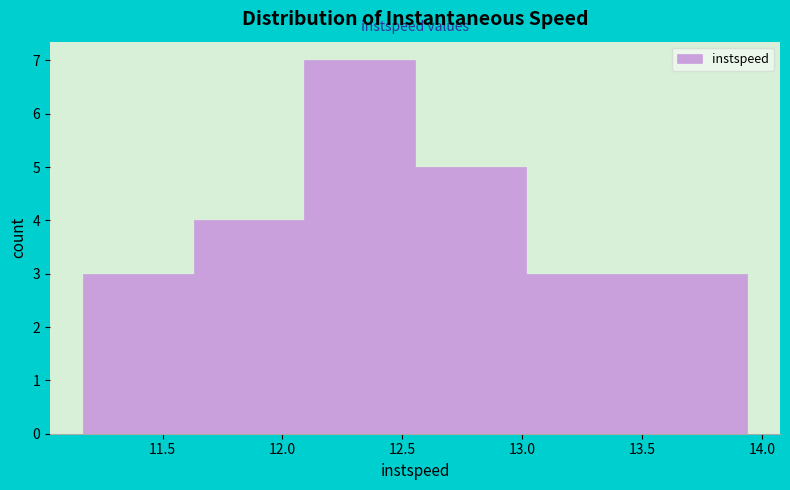

What is the height of the bar covering 11.65 to 12.10 on the x-axis? Neither the bar edges nor the heights are printed on the chart, so give them approximately, as read against the axes.

4